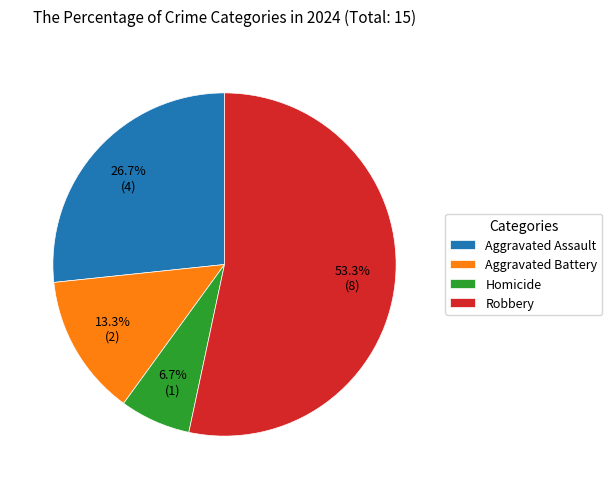

What percentage is the Robbery slice, to the nearest percent?

53%